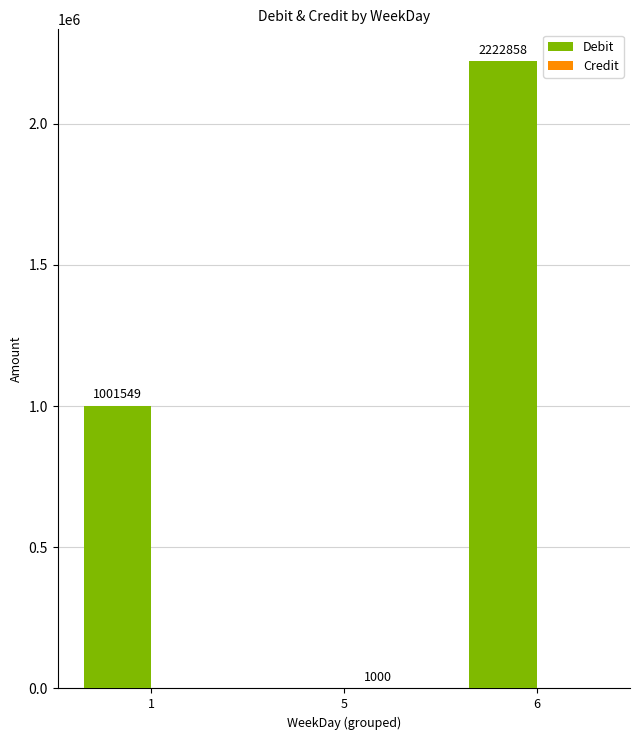

How many values in Debit are above zero?

2